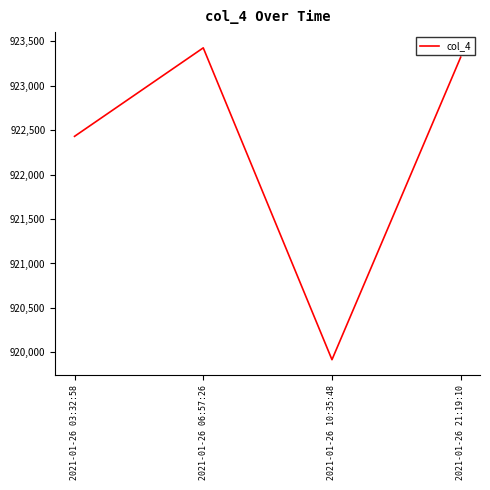

What is the ratio of the value at 2021-01-26 03:32:58 to the value at 2021-01-26 21:19:10?

1.0